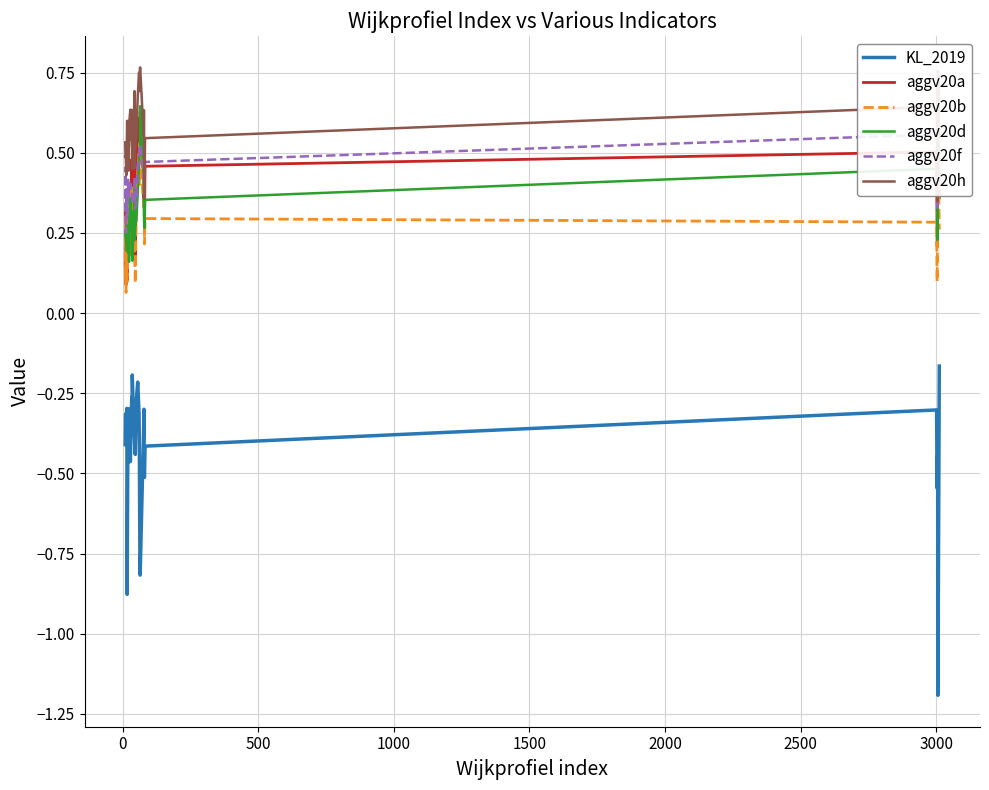

After their last crossing, which series has the higher values: aggv20h or aggv20f?

aggv20h